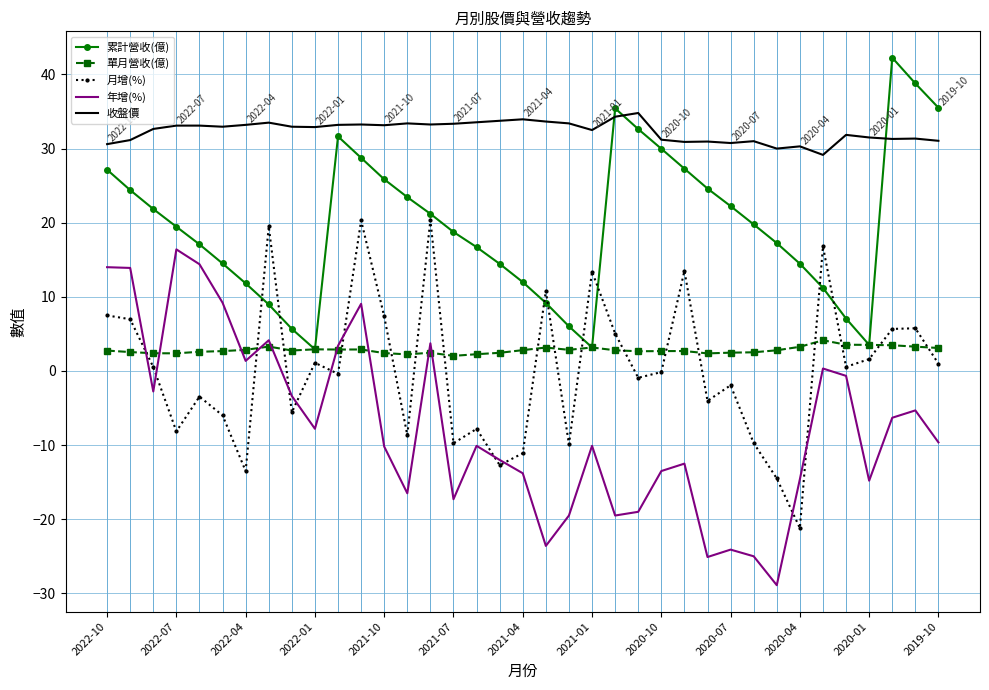

List the series in order of their peak value, lowest first.

單月營收(億), 年增(%), 月增(%), 收盤價, 累計營收(億)